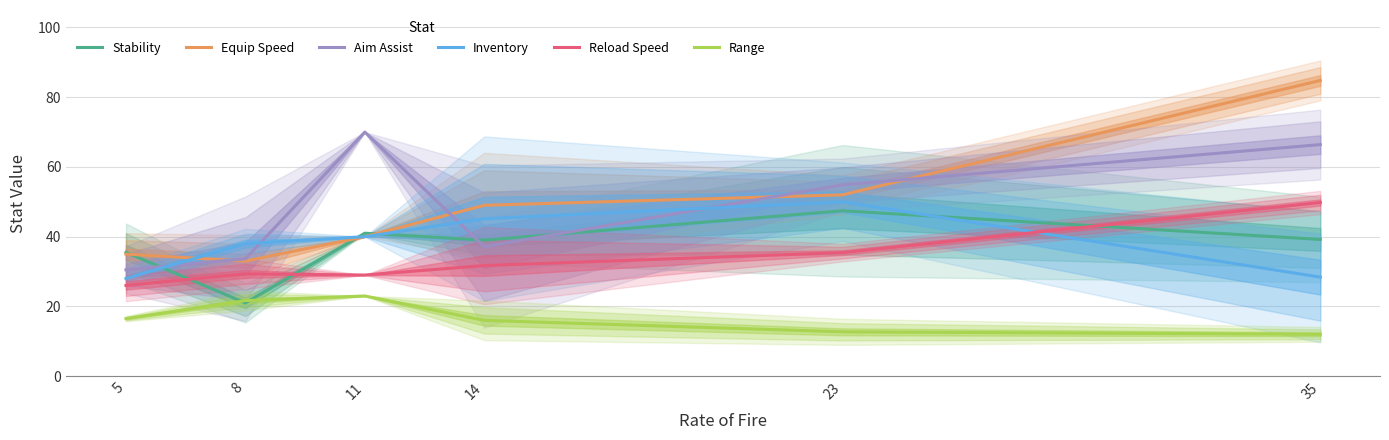

Where do Inventory and Reload Speed first cross each other?

23 and 35